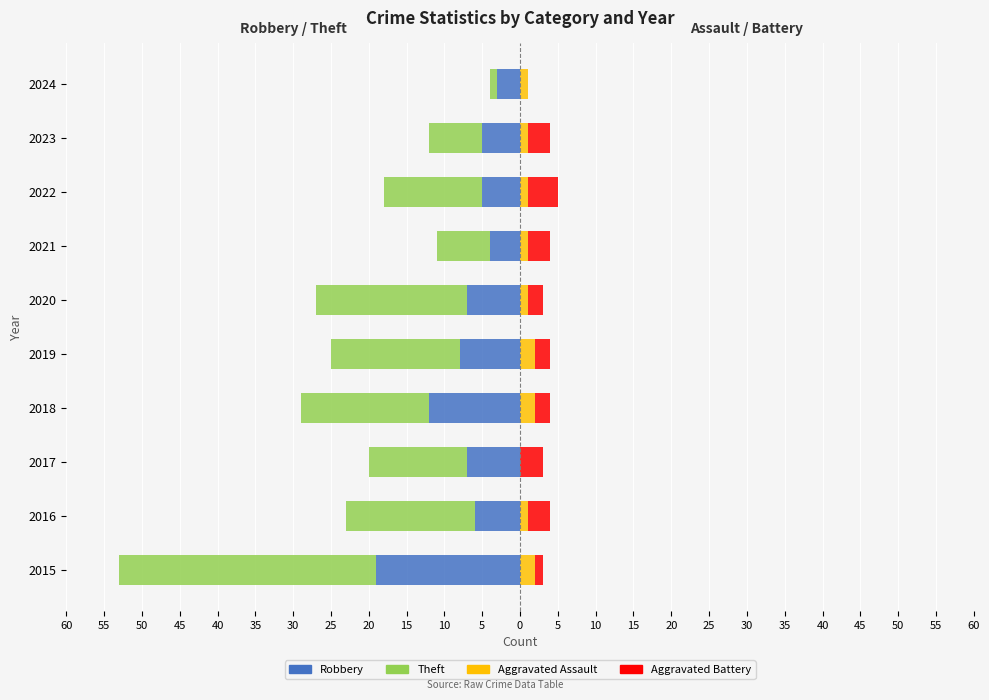

Which has a higher value, 2021 or 2022?

2021